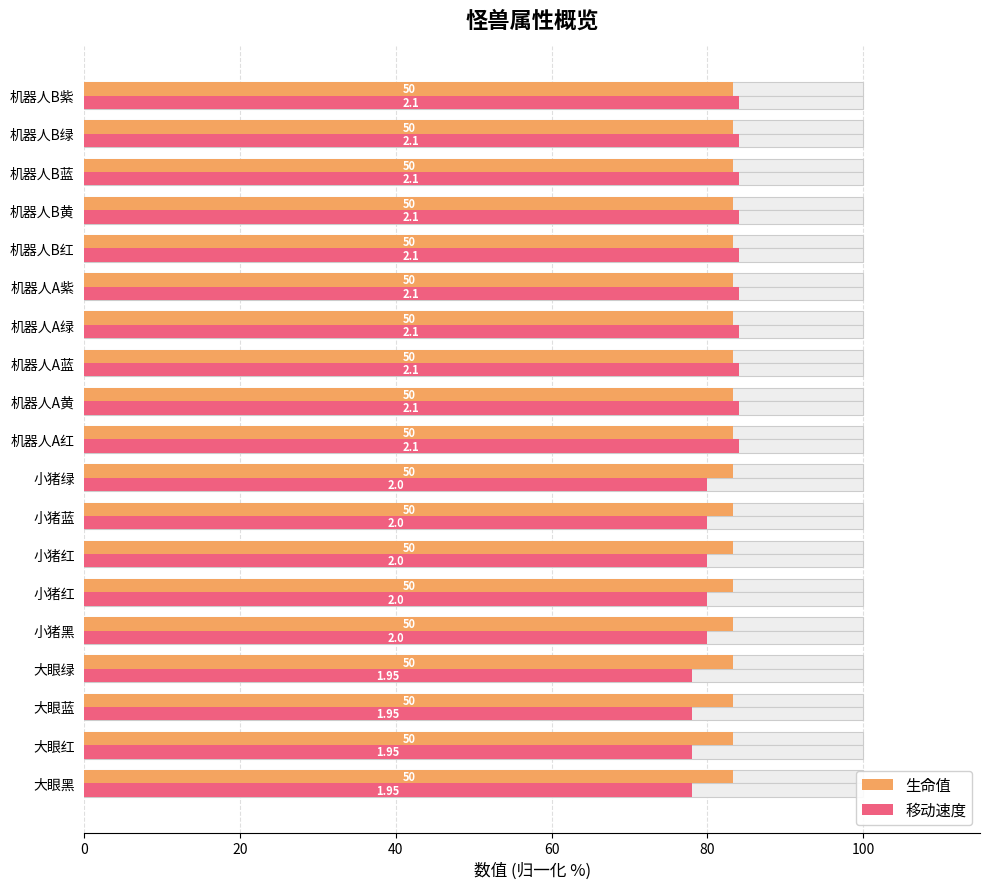

What is the greatest value displayed?

84.0